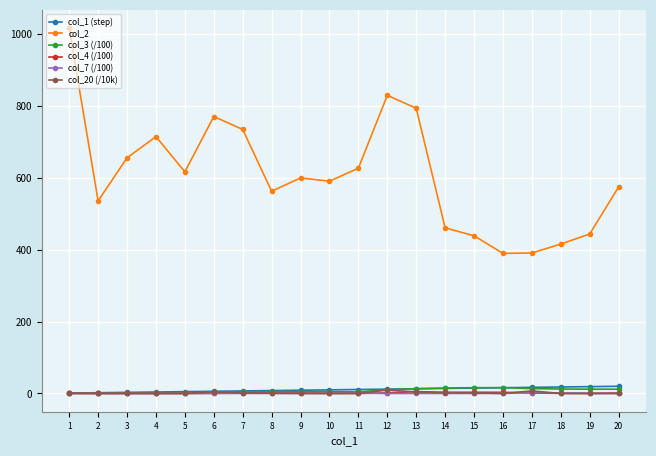

What is the highest value of the col_1 (step) series?

20.0